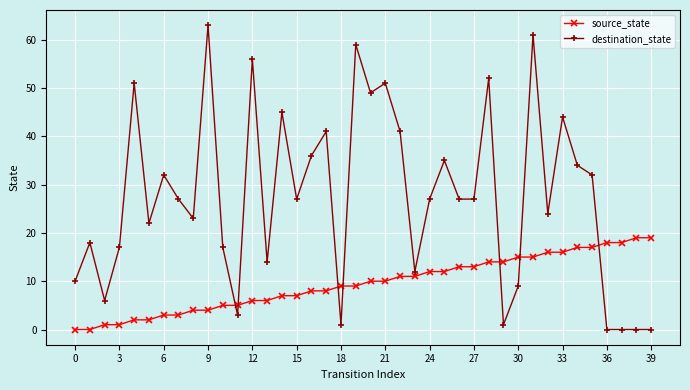

What is the maximum value shown in the chart?

63